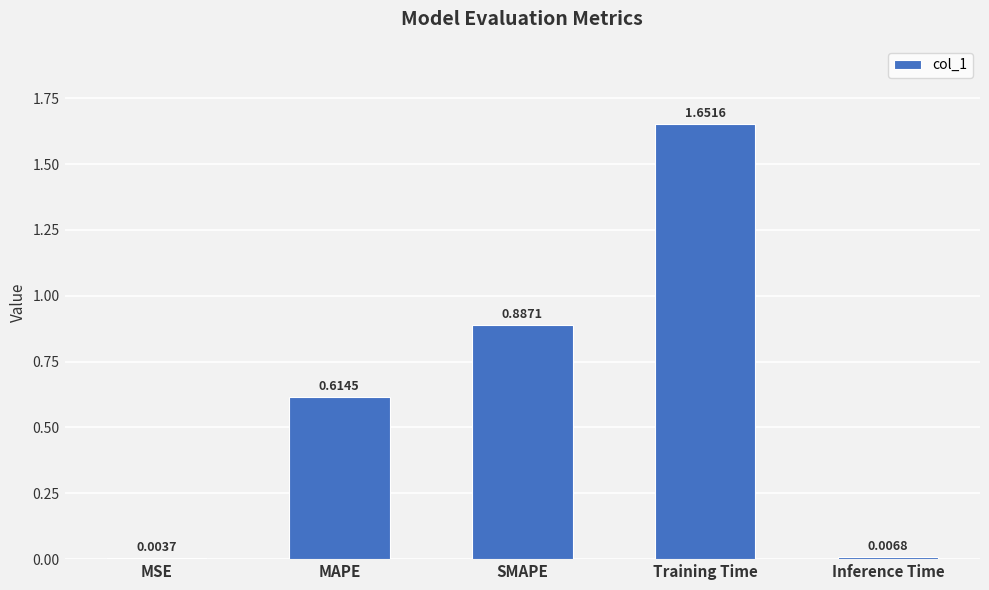

What is the change in value from Training Time to Inference Time?

-1.6